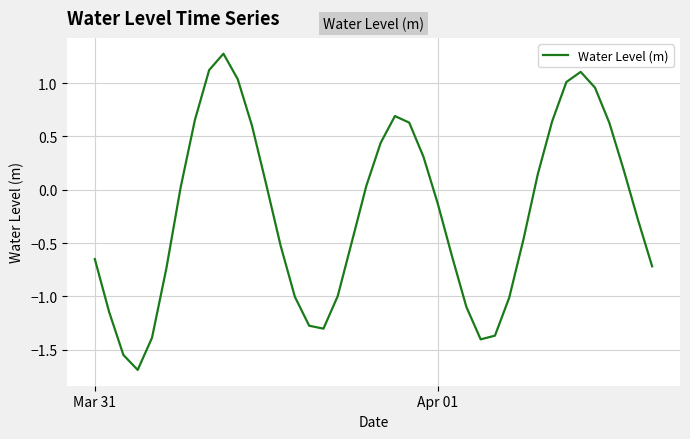

What is the difference between the maximum and minimum values?

3.0